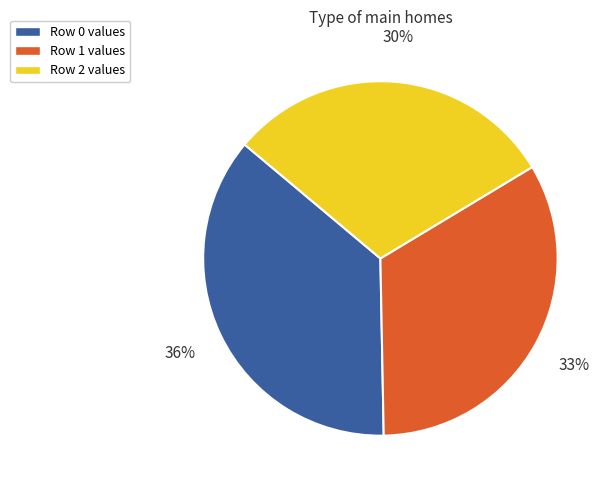

To the nearest percent, what is the difference between the largest and smallest slice percentages?

6%